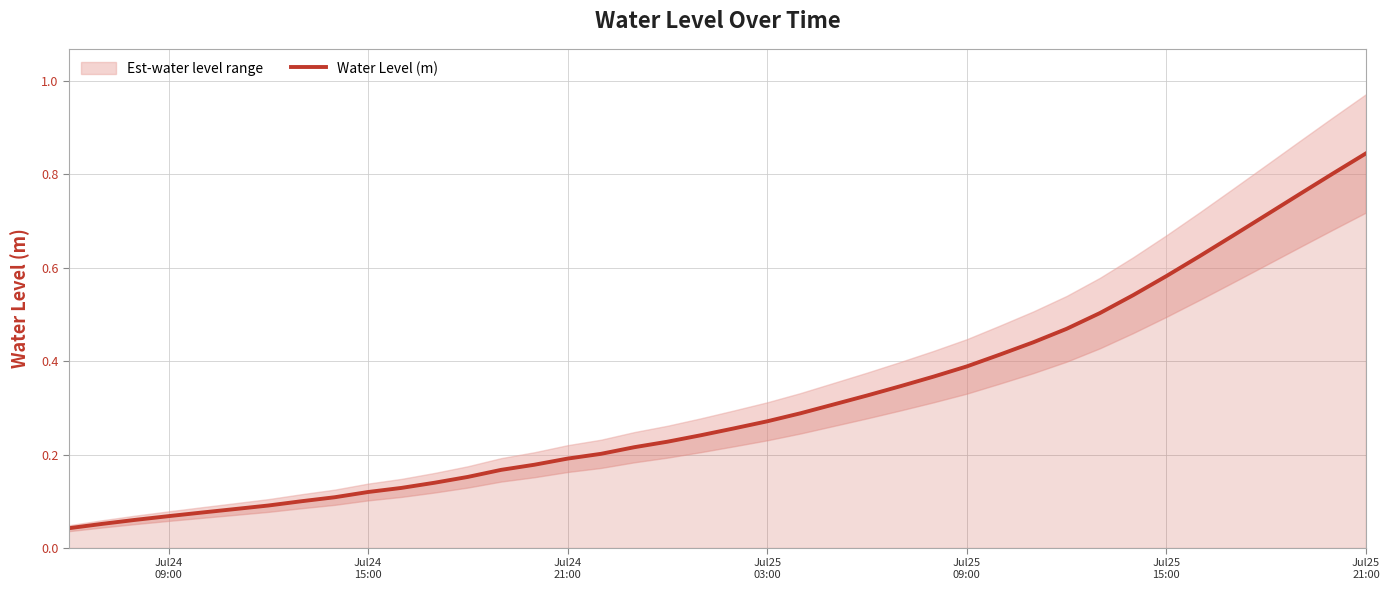

What is the maximum value shown in the chart?

0.8